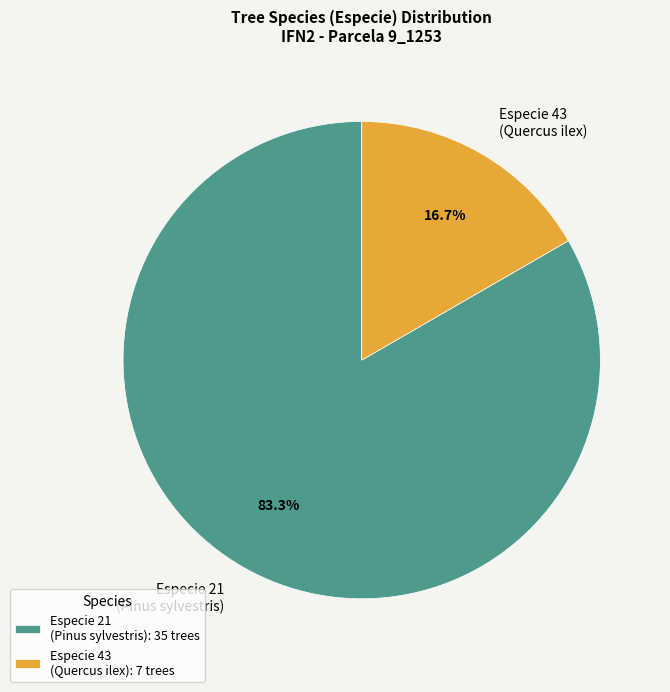

Between Especie 43 (Quercus ilex) and Especie 21 (Pinus sylvestris), which is larger?

Especie 21 (Pinus sylvestris)